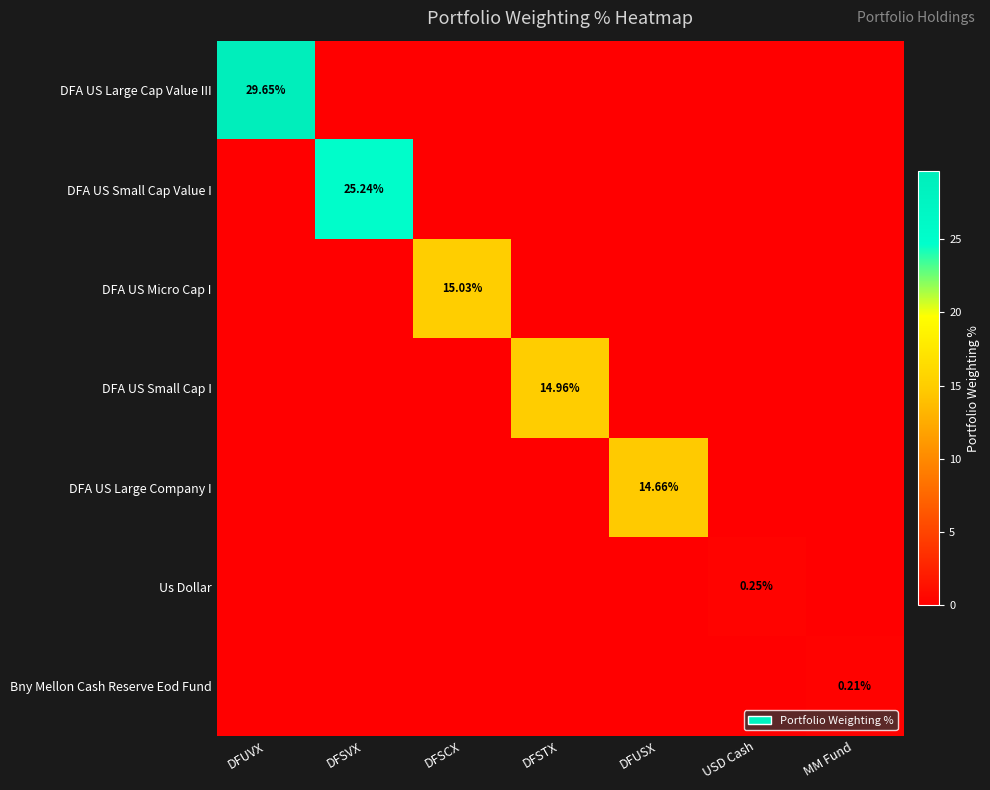

The value of DFA US Small Cap I at DFSCX is -4.7. True or false?

False